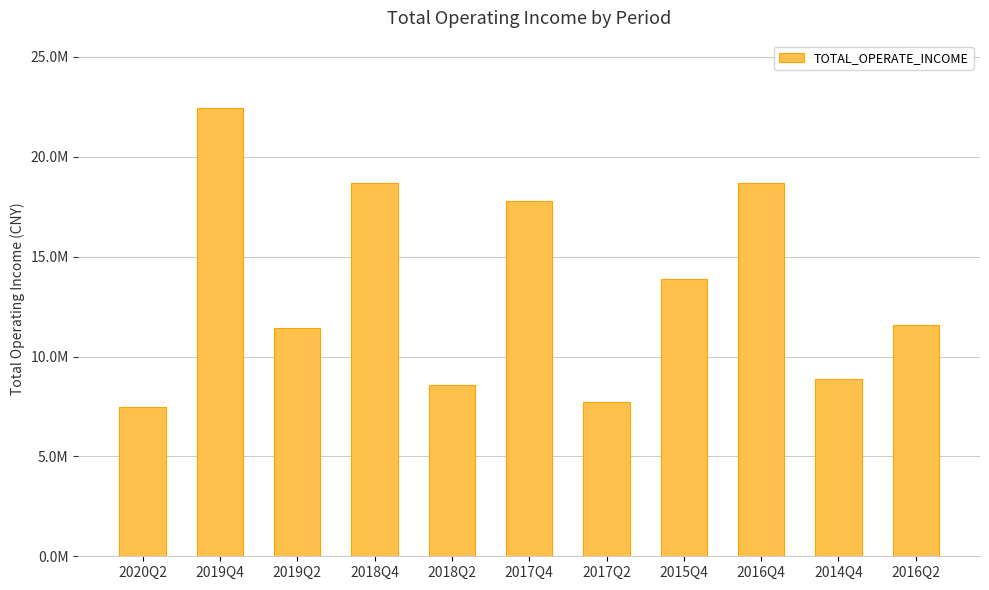

Reading left to right, extract all data points from this chart.

7486120.3	22444584.6	11417087.9	18663301.2	8557305.4	17764293.1	7703644.5	13866388.9	18688916.0	8858863.2	11601890.3